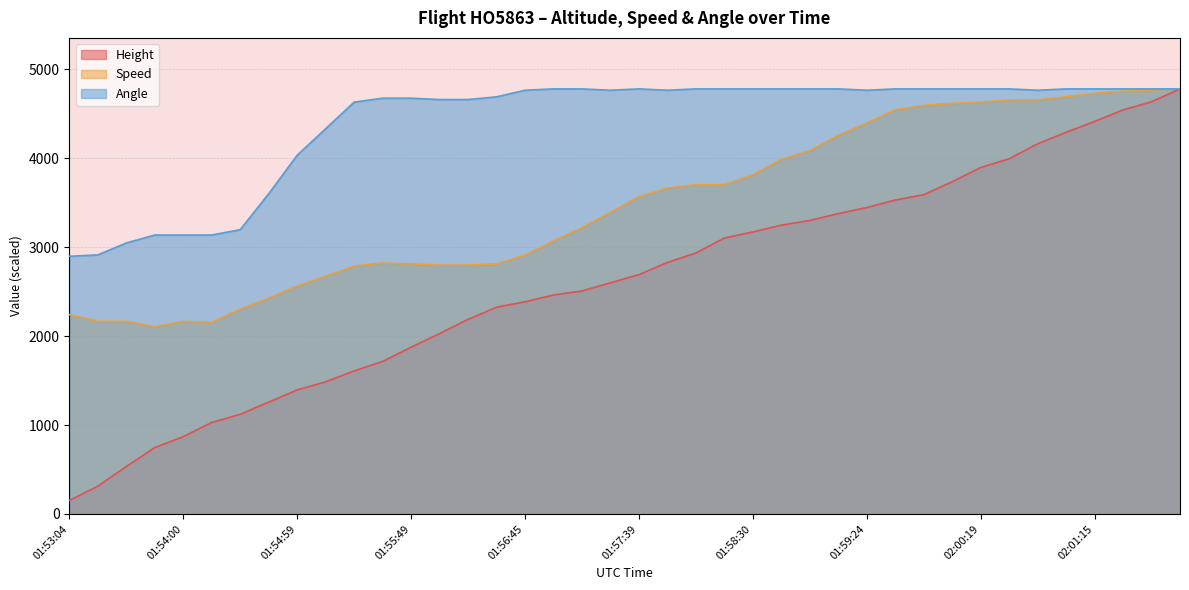

What is the sum of the Height values at 02:01:54 and 02:01:15?

9189.7